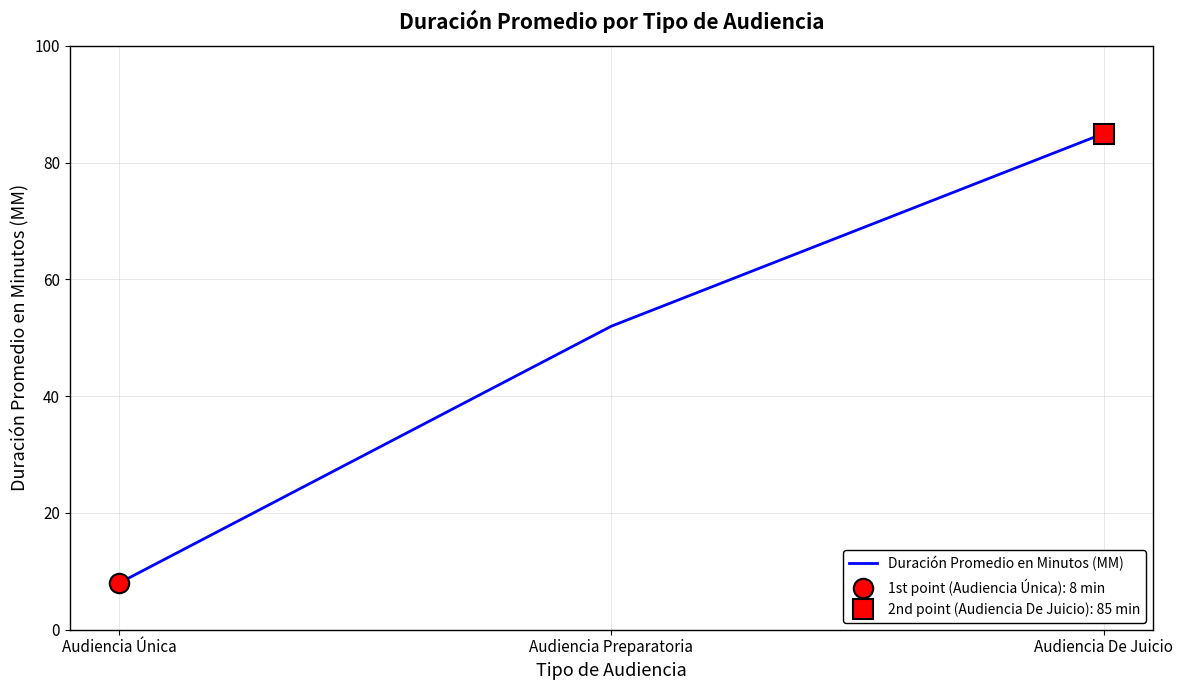

The value at Audiencia De Juicio is 85. True or false?

True